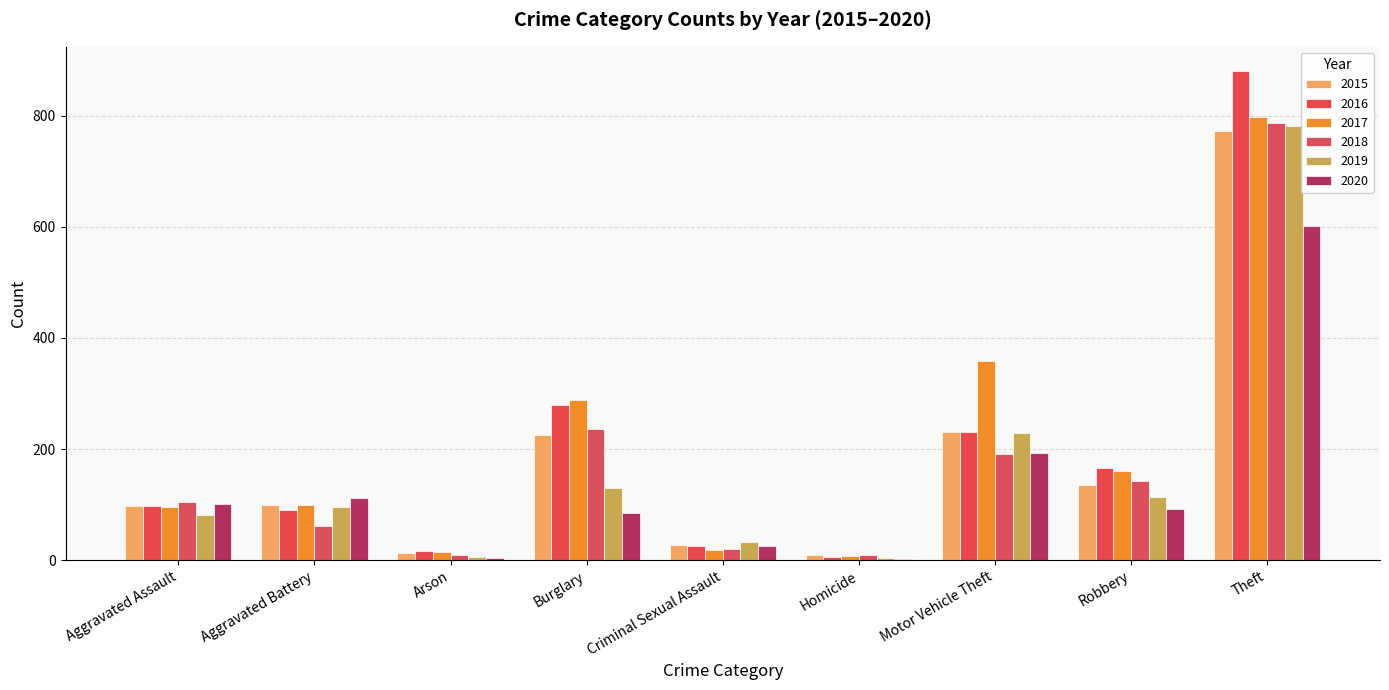

How many groups of bars are there?

9